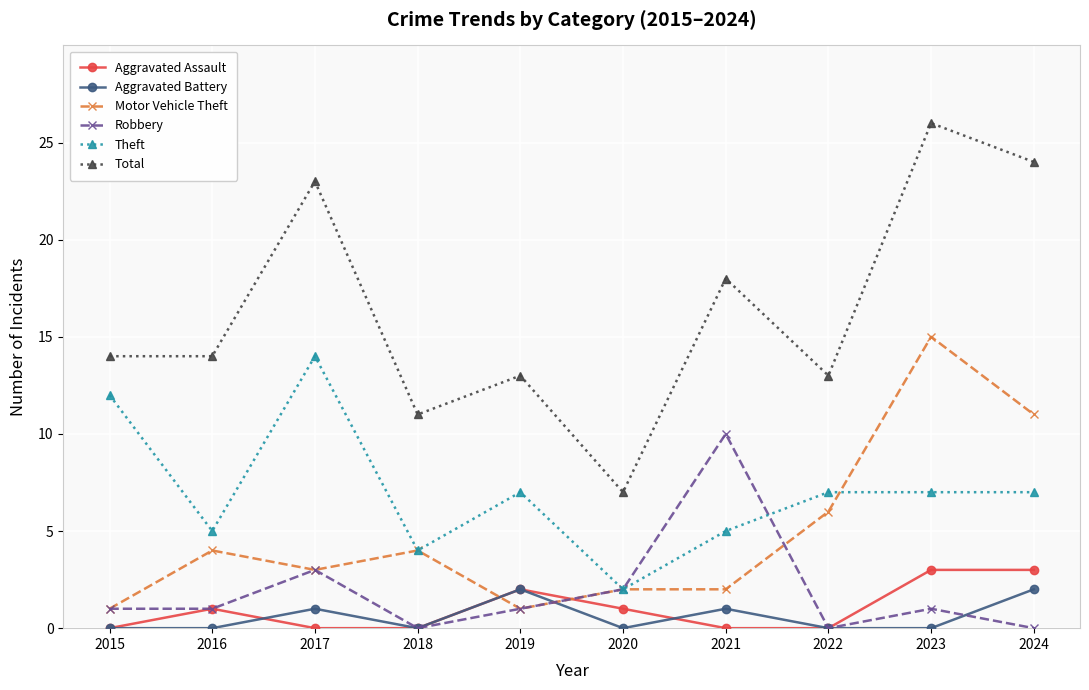

Is it true that Aggravated Battery equals 3 at 2024?

False